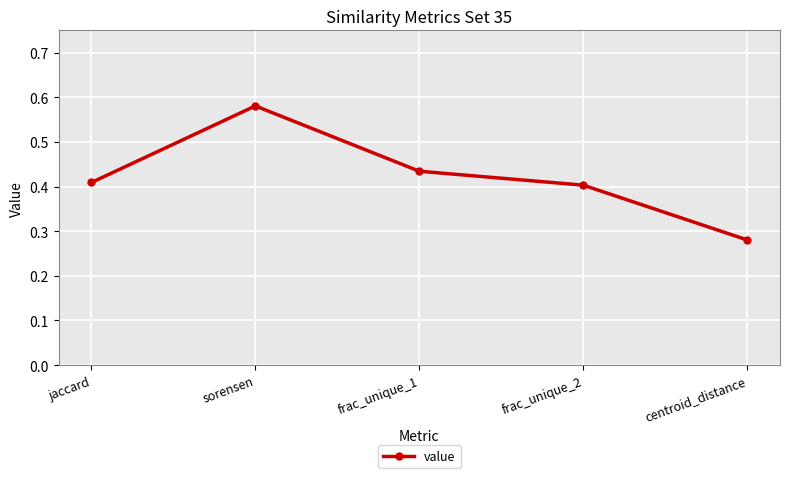

At which label is the value closest to 0?

centroid_distance